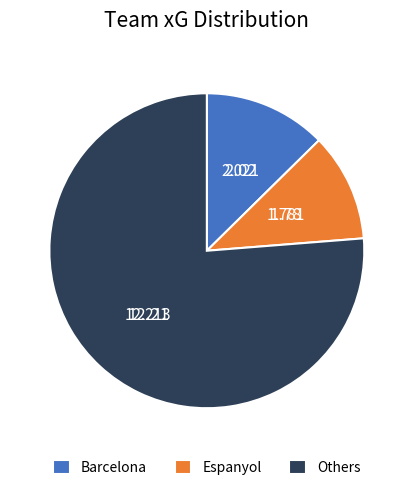

What is the smallest slice in the pie chart?

Espanyol